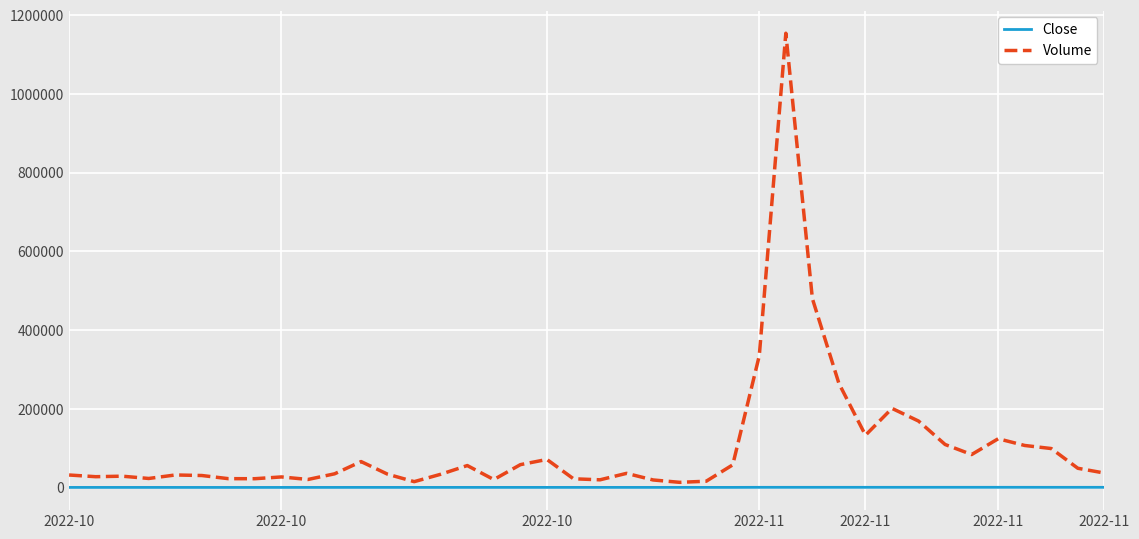

Rank the series by their average value, from highest to lowest.

Volume, Close